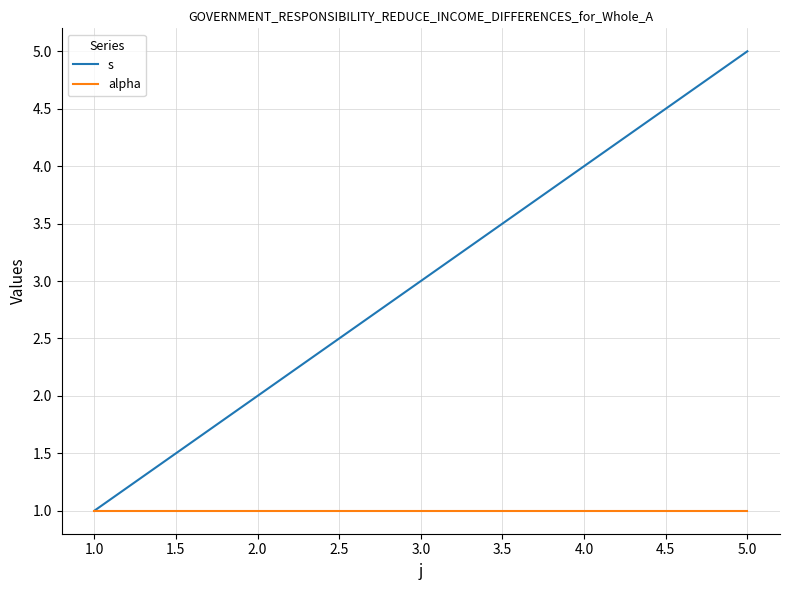

What is the highest value of the s series?

5